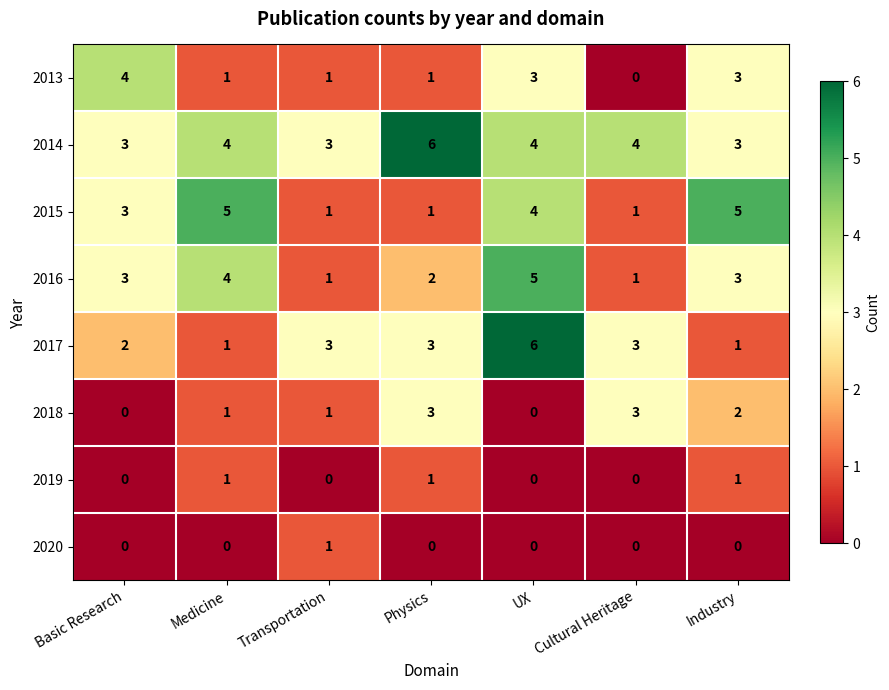

At how many categories does at least one series exceed 0?

7